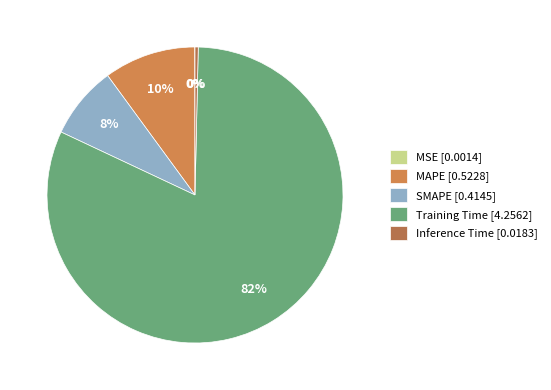

Which category has the biggest portion of the pie?

Training Time